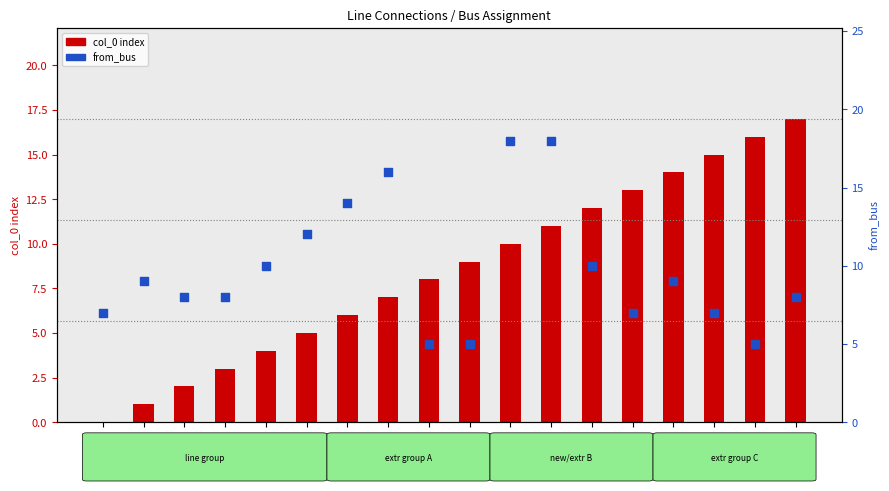

Which series reaches the minimum Y coordinate?

col_0 (index)